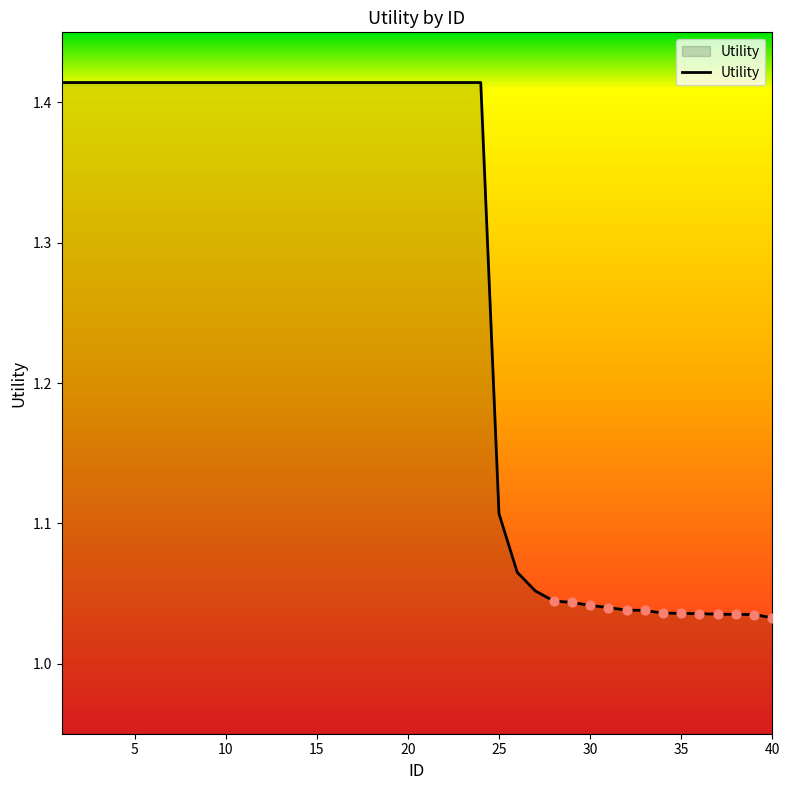

What is the difference between the maximum and minimum values?

0.4